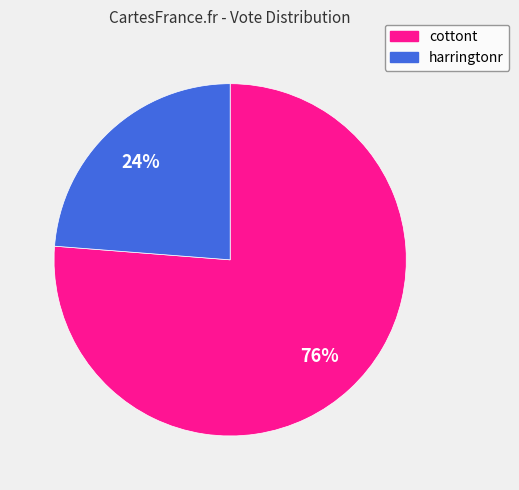

Combined, do harringtonr and cottont account for over 50%?

Yes